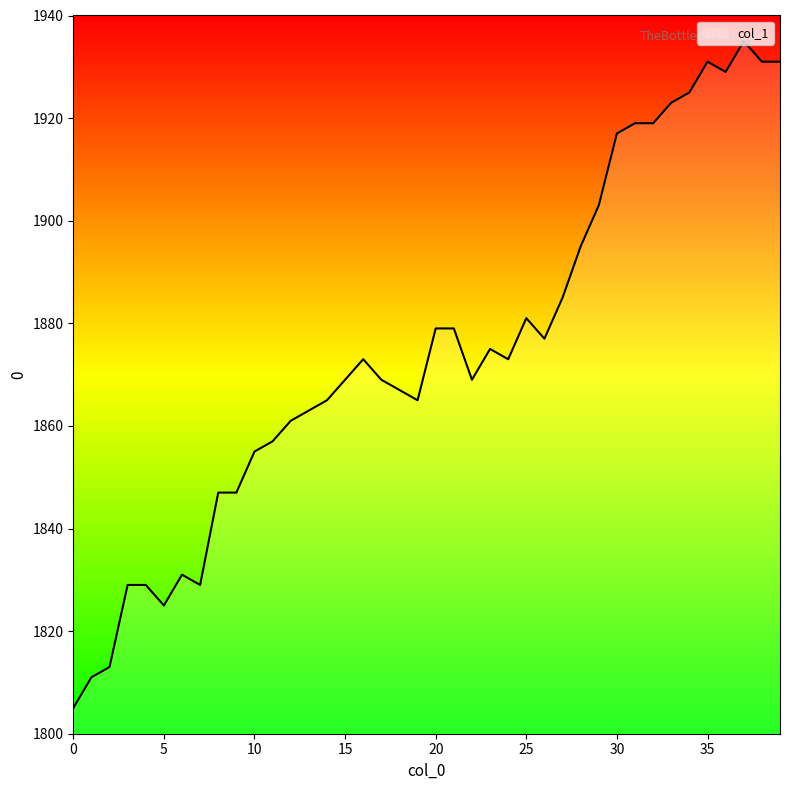

What is the difference between the maximum and minimum values?

130